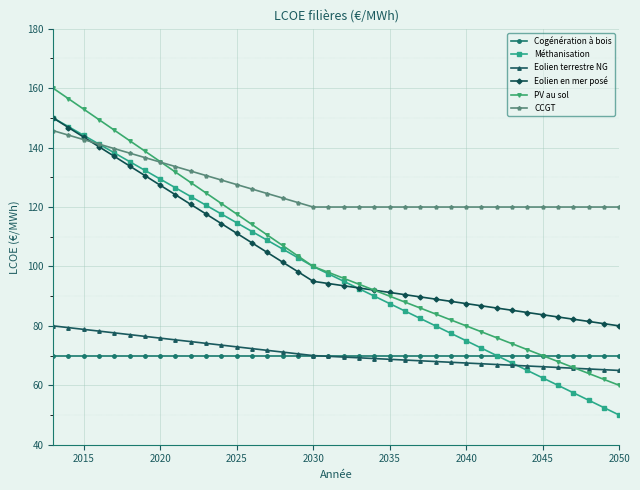

What is the minimum value shown in the chart?

50.0